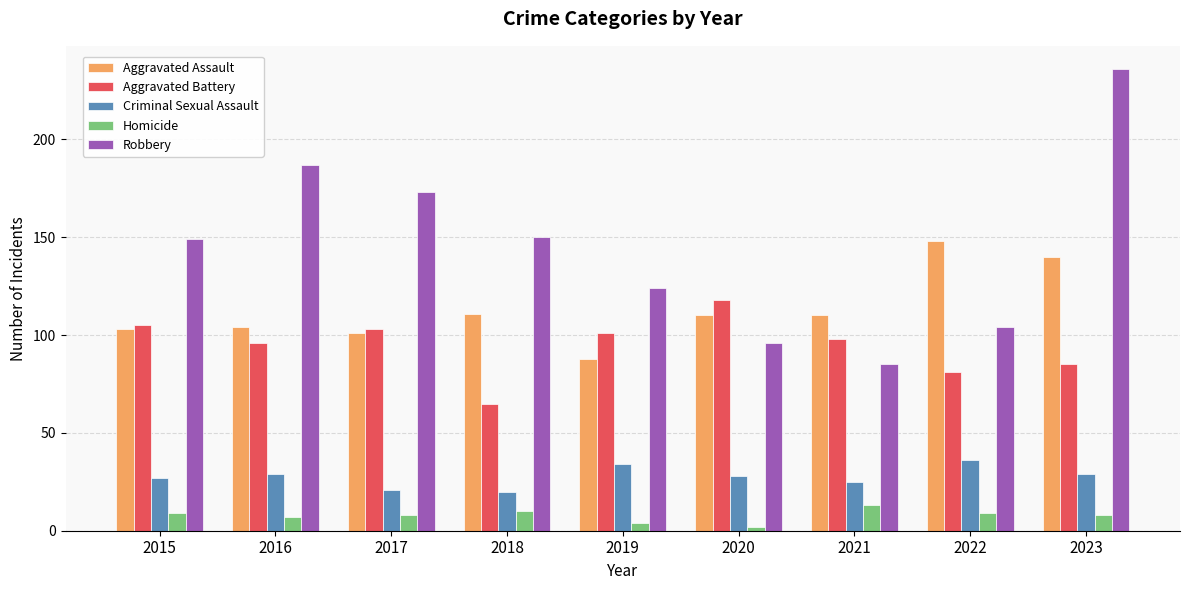

How many groups of bars are there?

9